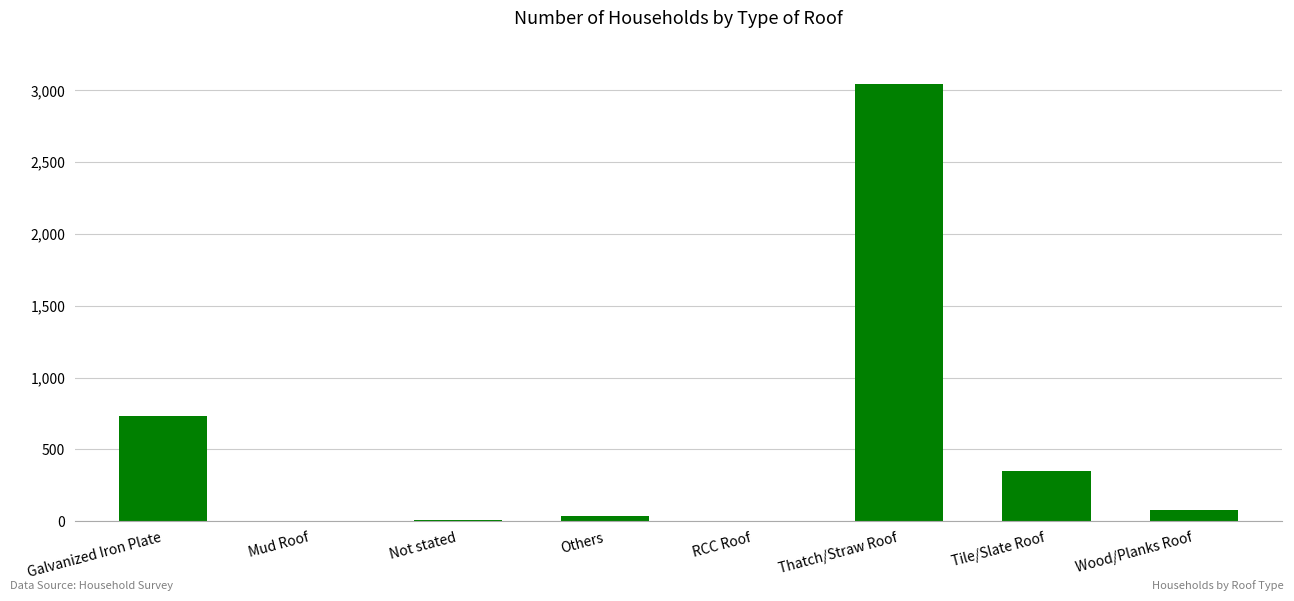

The value at Galvanized Iron Plate is 729. True or false?

True